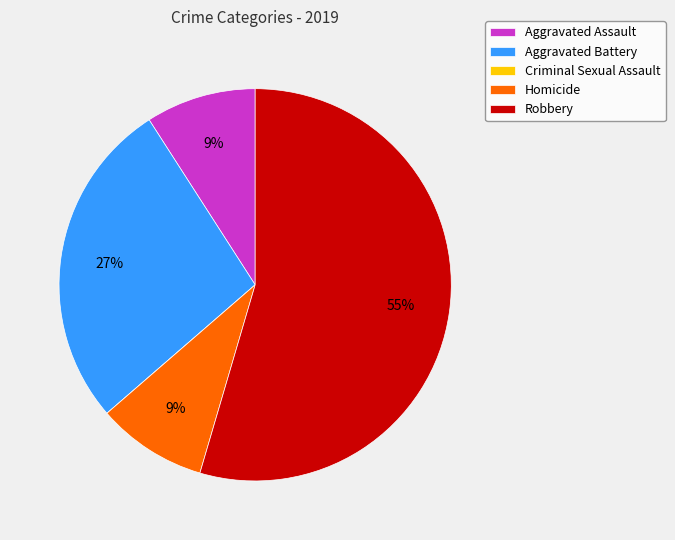

To the nearest percent, what portion does Aggravated Assault represent?

9%